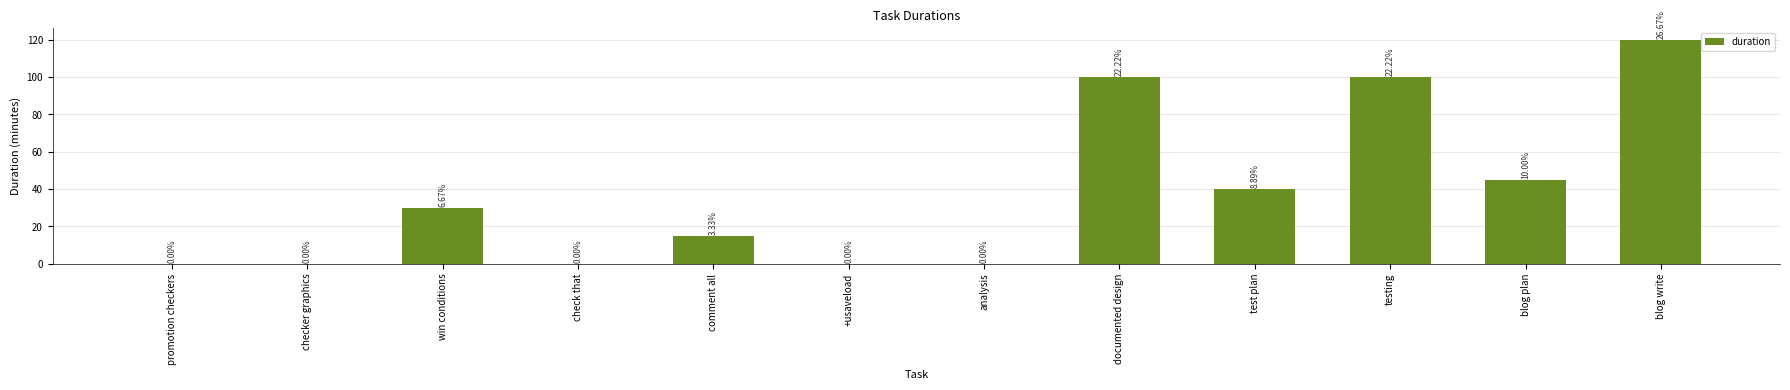

Reading left to right, transcribe all the data shown in this chart.

promotion checkers=0	checker graphics=0	win conditions=30	check that=0	comment all=15	+usaveload=0	analysis=0	documented design=100	test plan=40	testing=100	blog plan=45	blog write=120